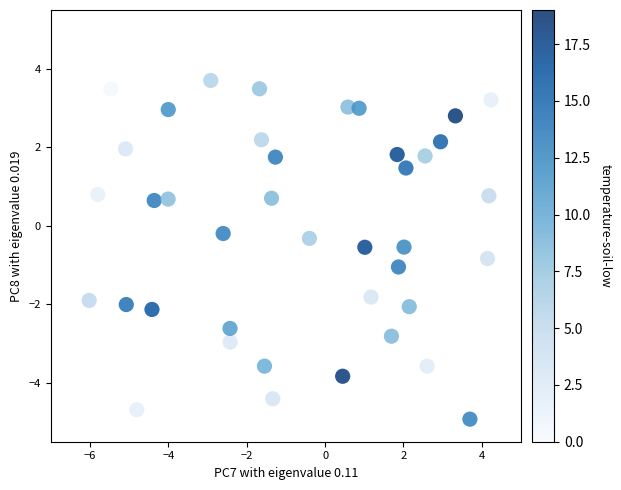

What is the range of X values (max minus min)?

10.3